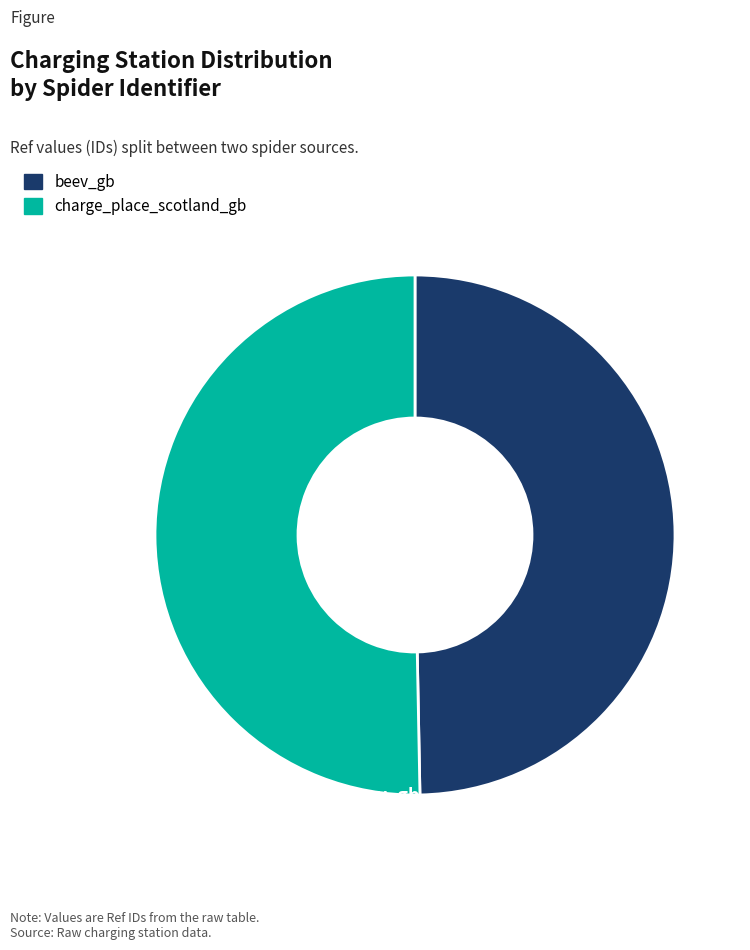

Which category has the biggest portion of the pie?

charge_place_scotland_gb